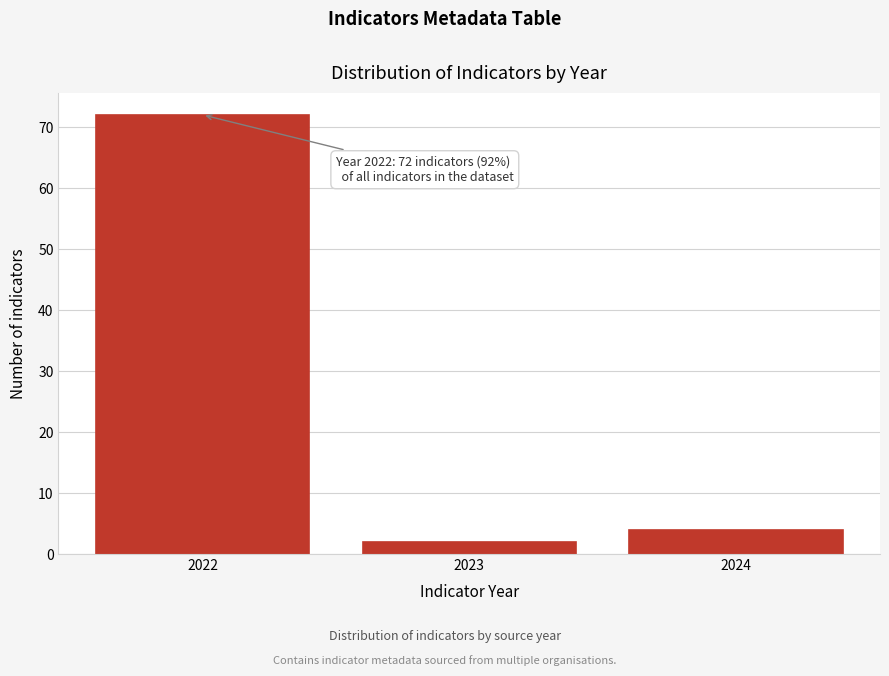

Which range on the x-axis has the tallest bar?

2021.5 to 2022.5